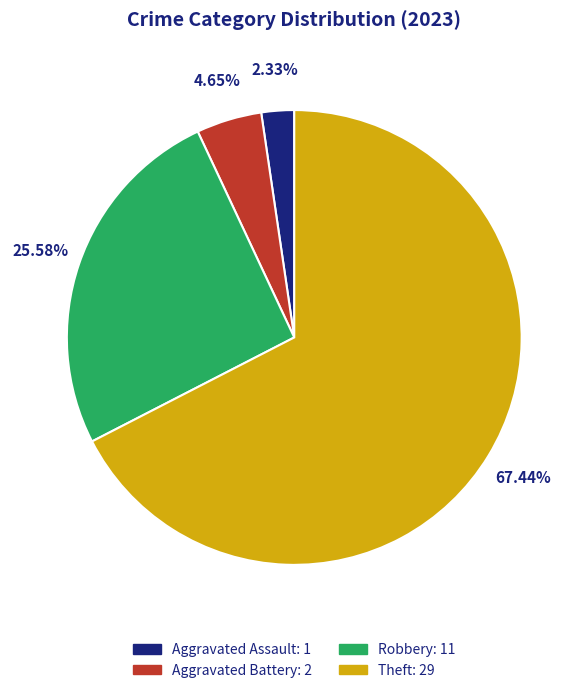

Which category has the smallest portion of the pie?

Aggravated Assault